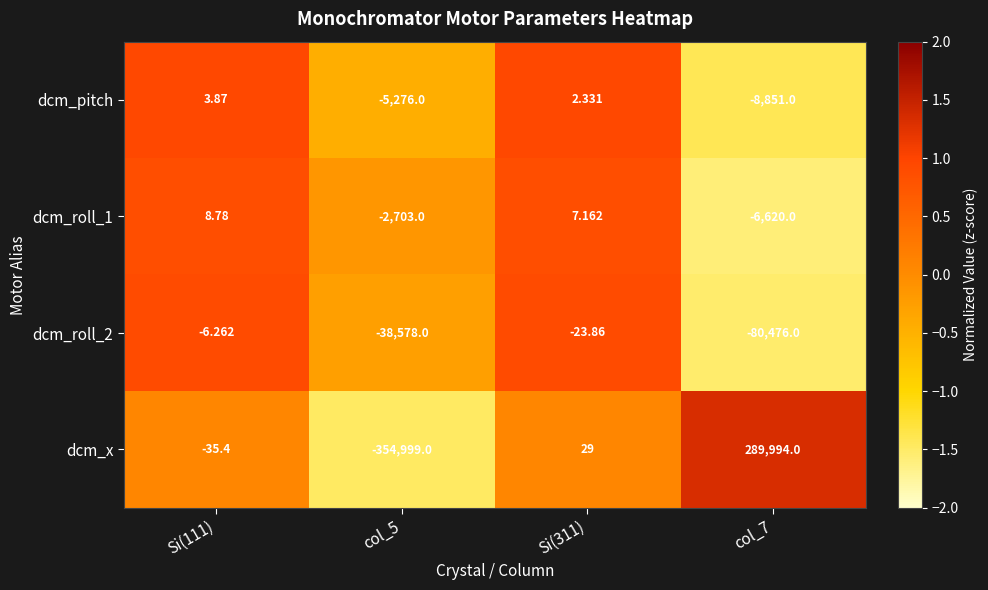

Which series has the largest range (max minus min)?

dcm_x